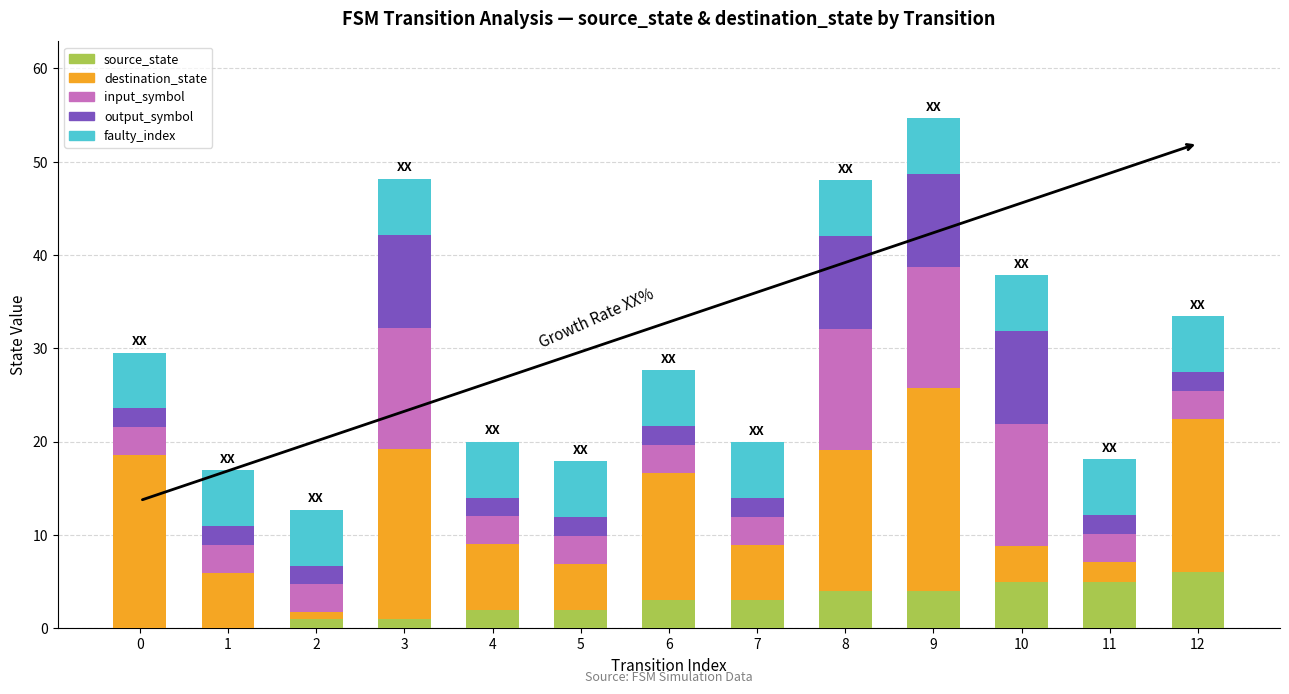

What is the highest value of the source_state series?

6.0